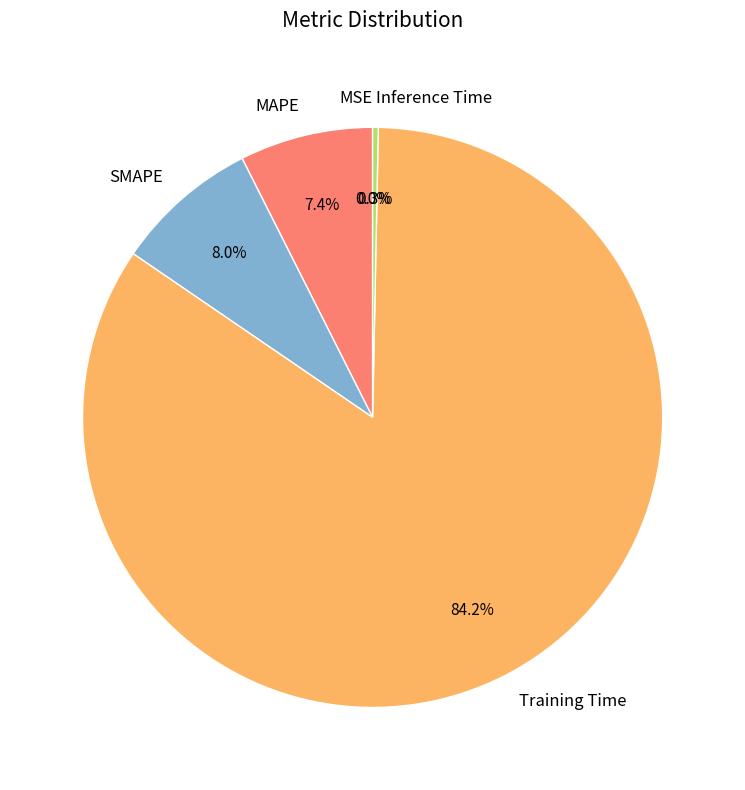

Is there any slice that represents more than half of the pie?

Yes